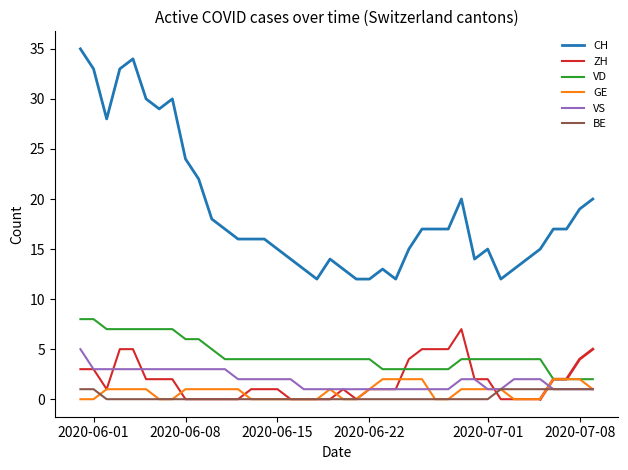

True or false: CH has a value of 12 at 2020-06-22.

True